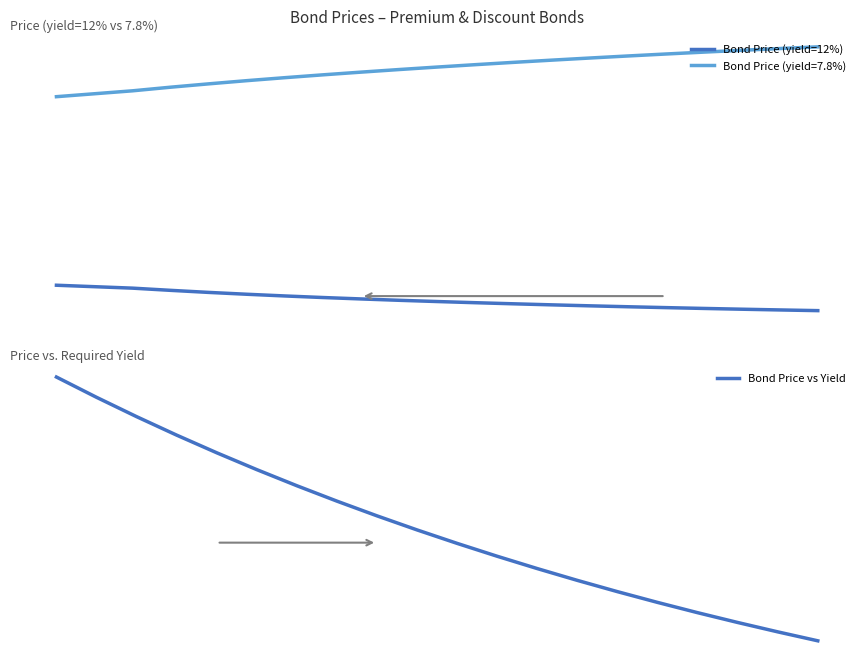

True or false: Bond Price (yield=12%) and Bond Price vs Yield intersect in this chart.

False